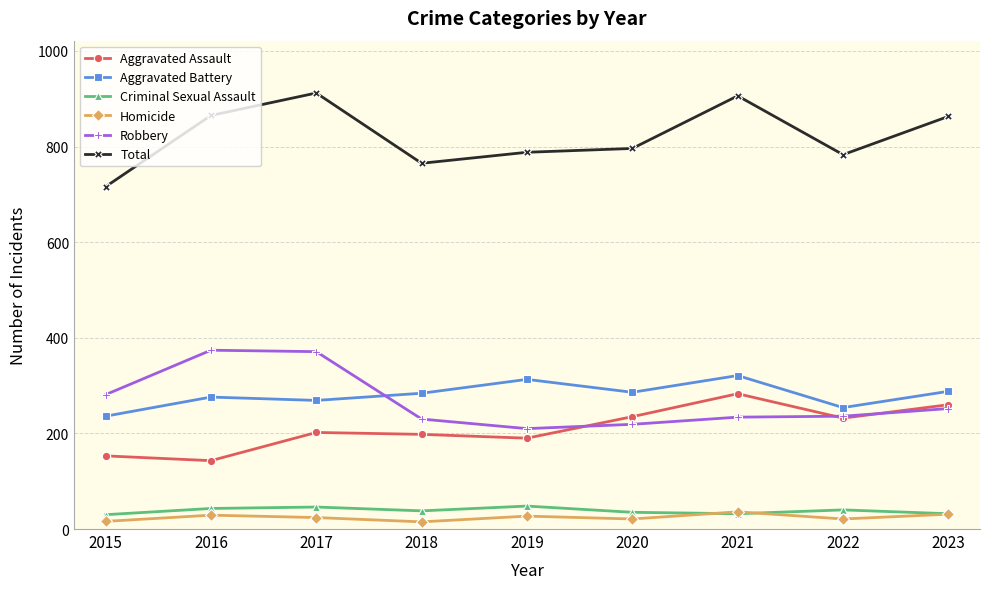

What is the maximum value for Homicide?

36